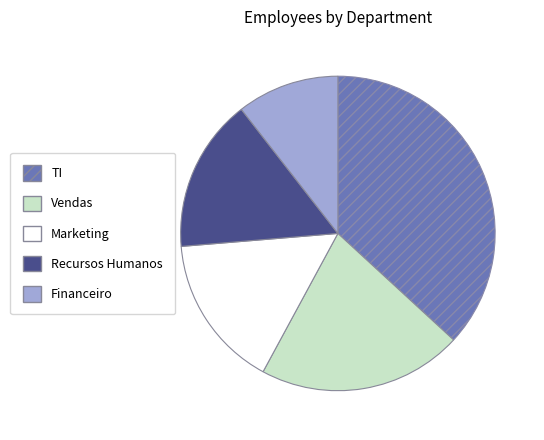

Combined, do Vendas and TI account for over 50%?

Yes